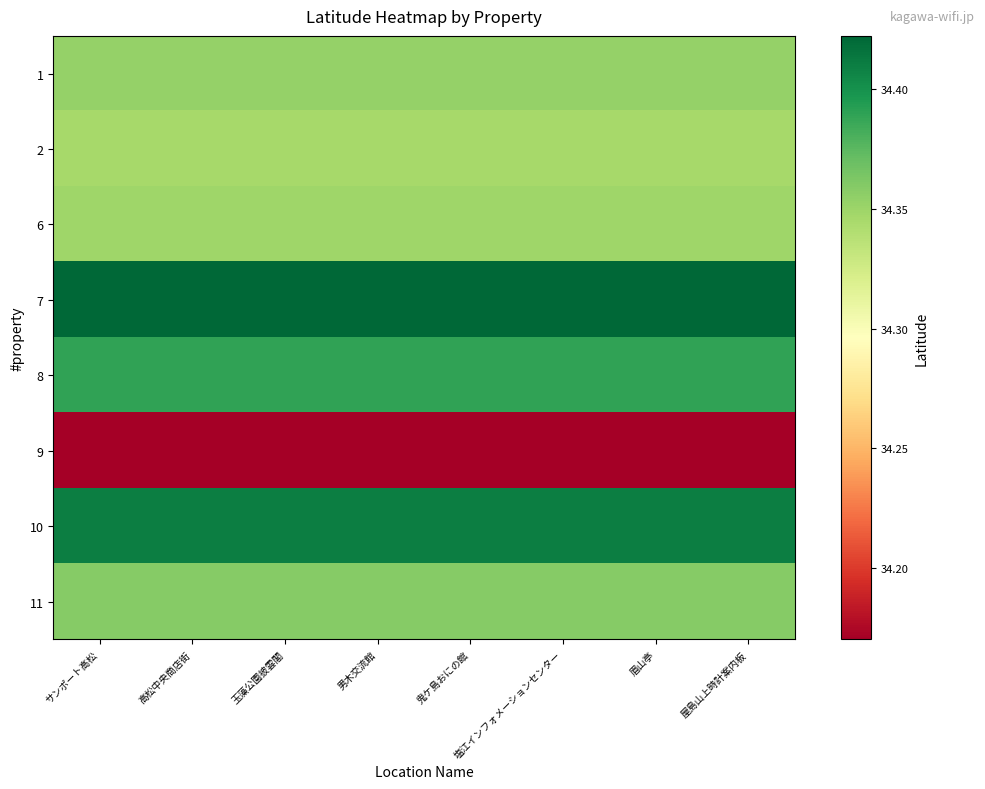

What is the difference between the highest and lowest values at 眉山亭?

0.3